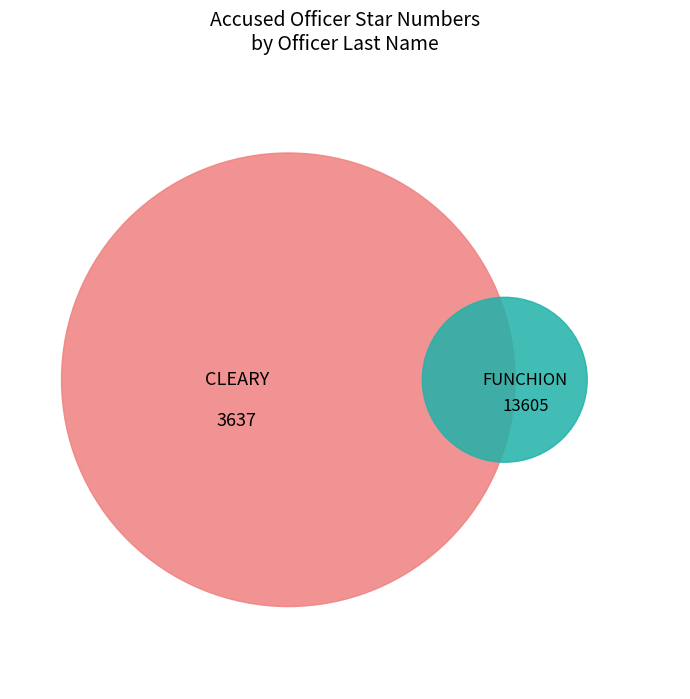

True or false: CLEARY accounts for 9% of the total.

False